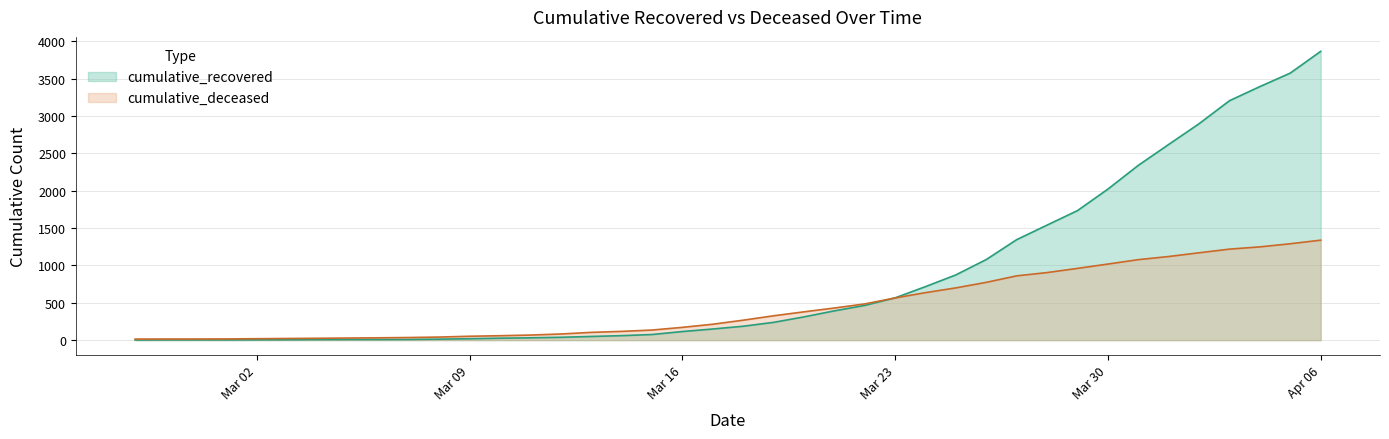

What is the difference between the highest and lowest values at 2020-03-07?

26